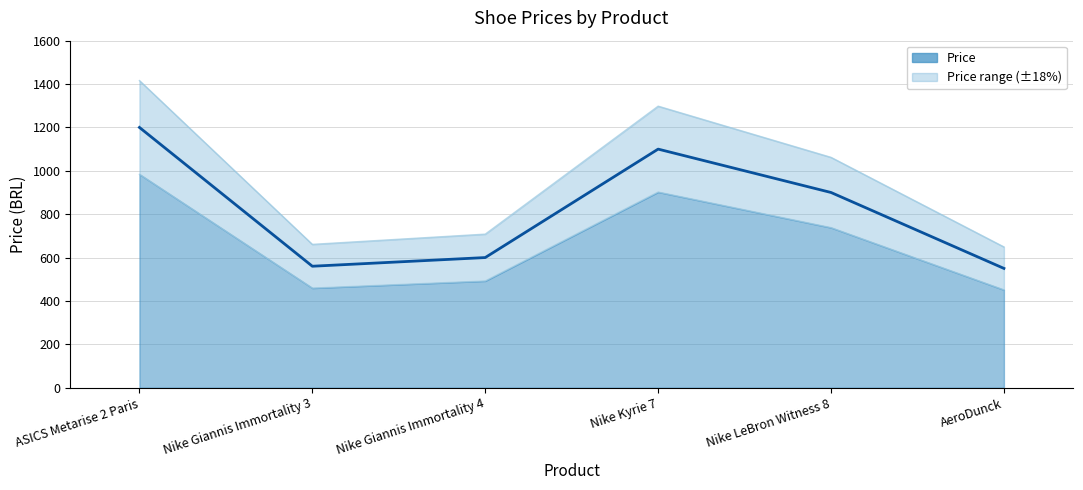

True or false: the data shows 2197.0 at ASICS Metarise 2 Paris.

False